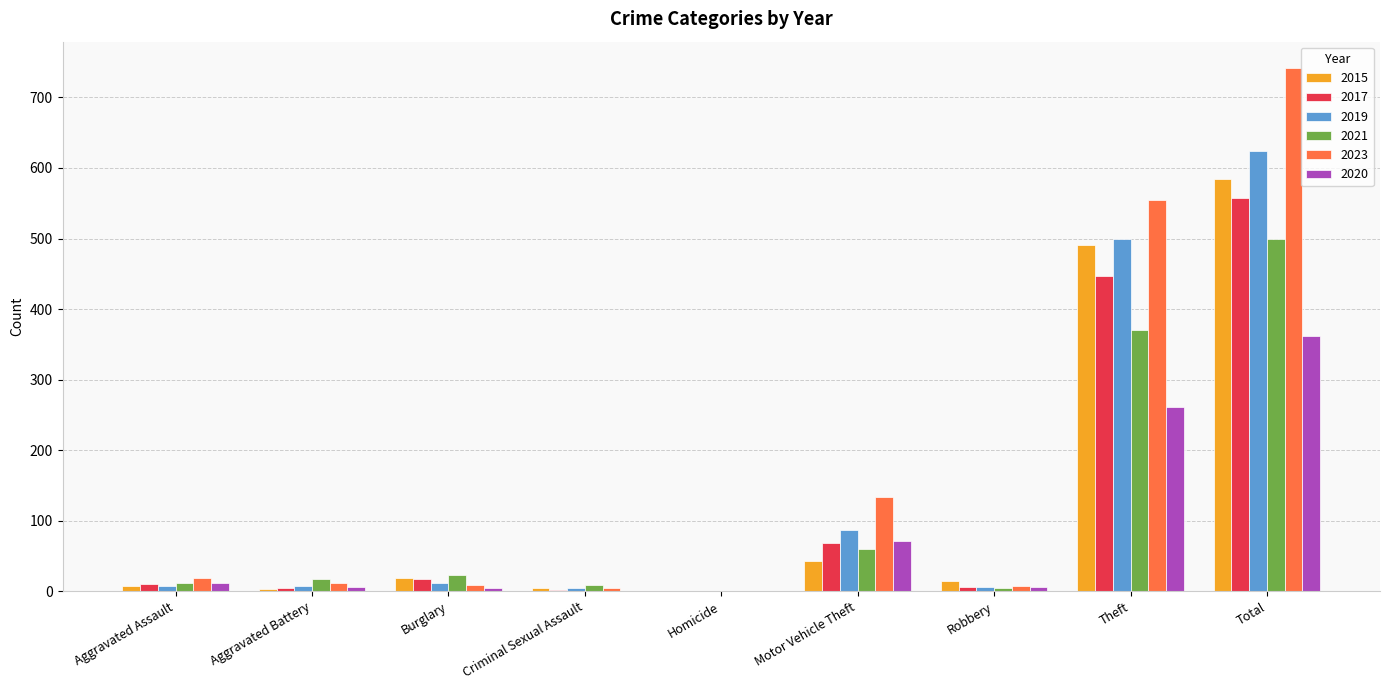

Which series changed the most between Burglary and Motor Vehicle Theft?

2023